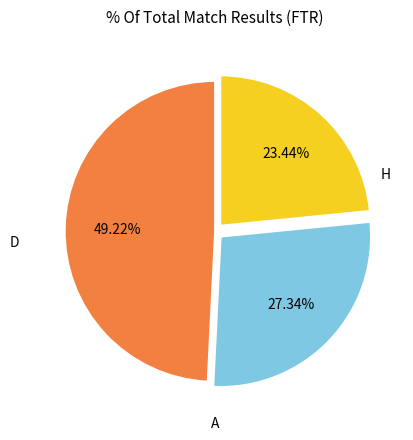

Is there any slice that represents more than half of the pie?

No